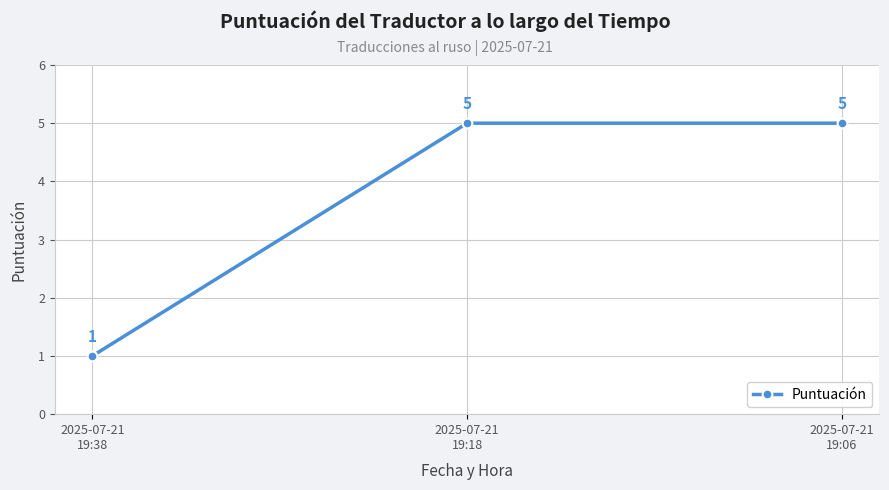

What is the label of the 2nd point from the left?

2025-07-21
19:18